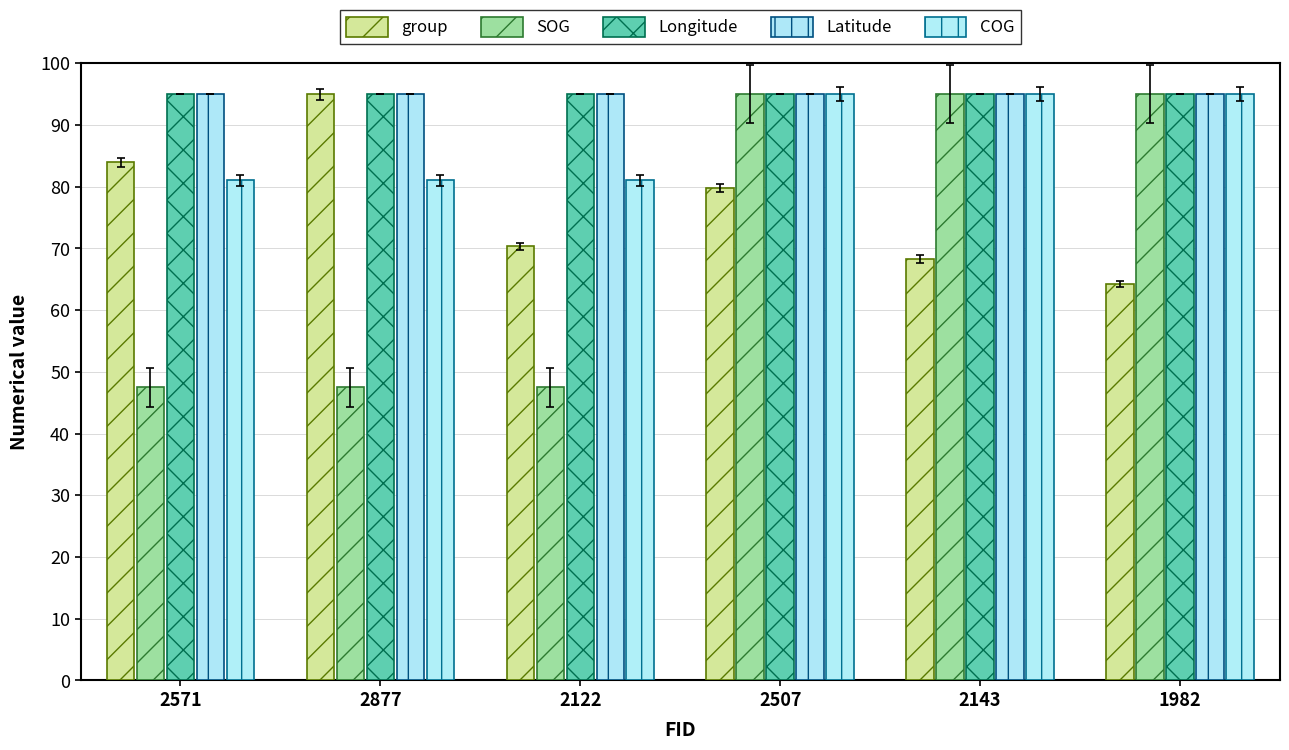

What is the difference between the second highest and minimum values in the group series?

19.7